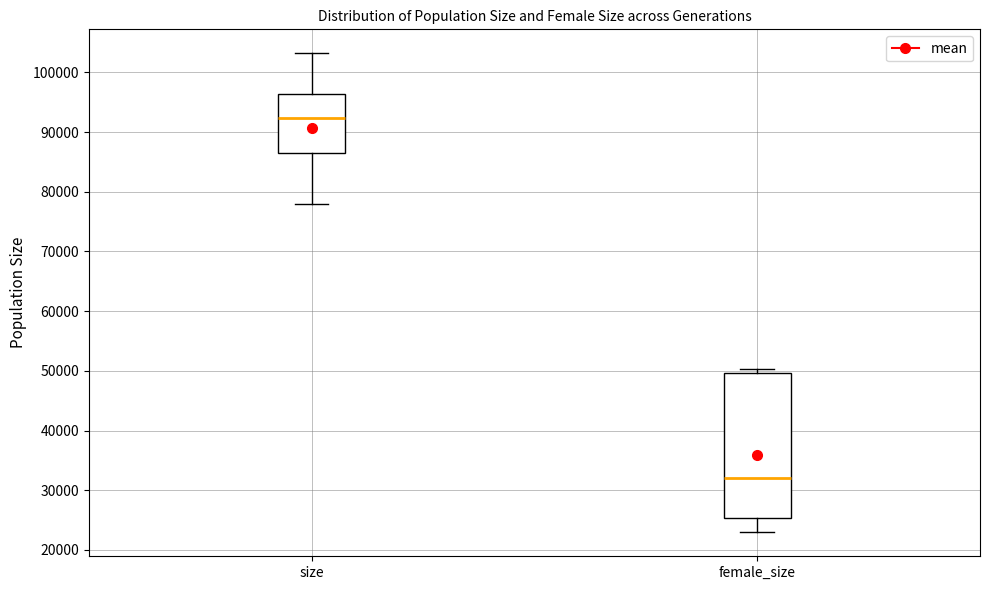

Reading left to right, read every box against the y-axis: the position of its median line, the range the box covers, and the ends of its whiskers. The values are not printed on the chart, so give them approximately, as read against the axis.

size: median 92000, box 87000 to 96000, whiskers 78000 to 103000
female_size: median 32000, box 25000 to 50000, whiskers 23000 to 50000 (just above the box's upper edge)